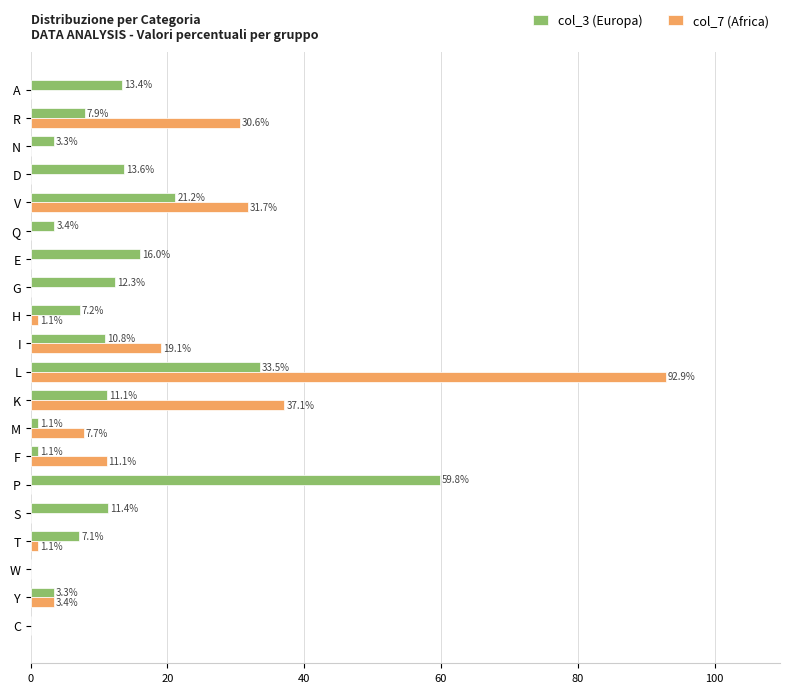

Is the value of col_3 (Europa) at S greater than the value of col_7 (Africa) at A?

Yes